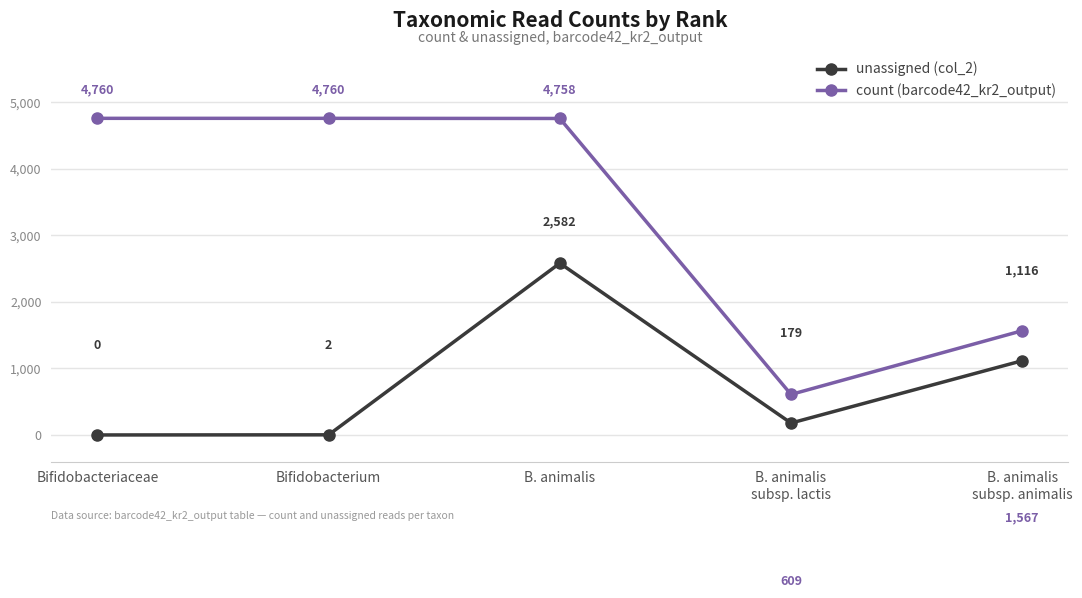

The value of unassigned (col_2) at Bifidobacterium is 2. True or false?

True